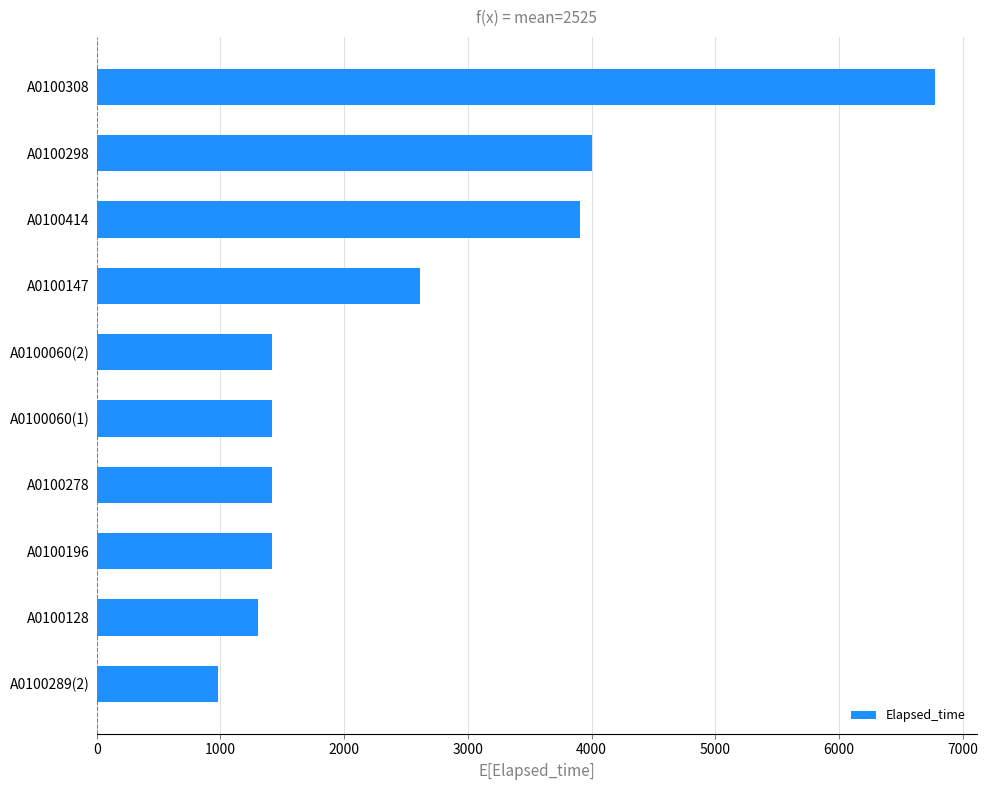

What is the sum of all values?

25250